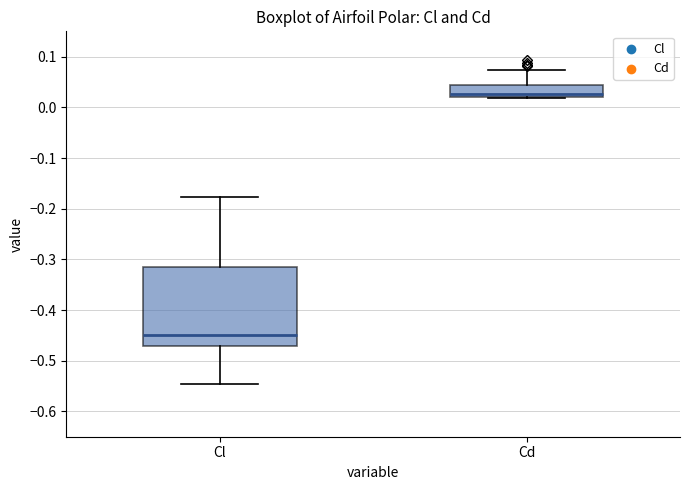

Which box's median line is the lowest?

Cl